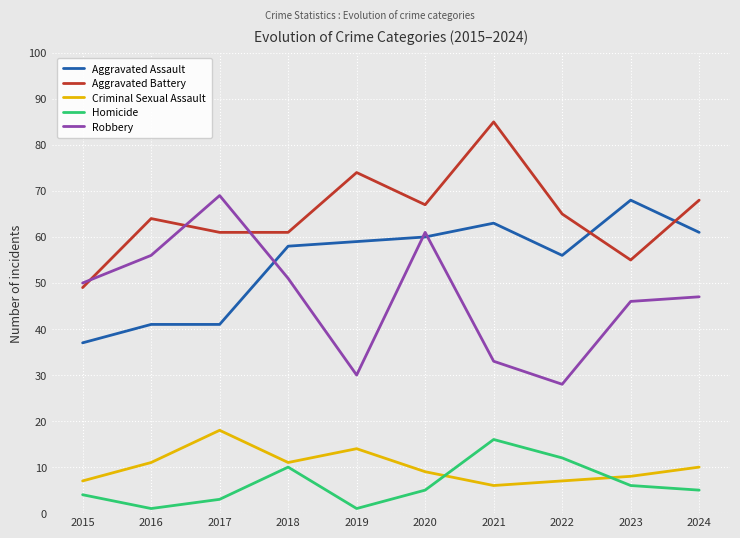

The Aggravated Battery series shows 83 at 2017. True or false?

False